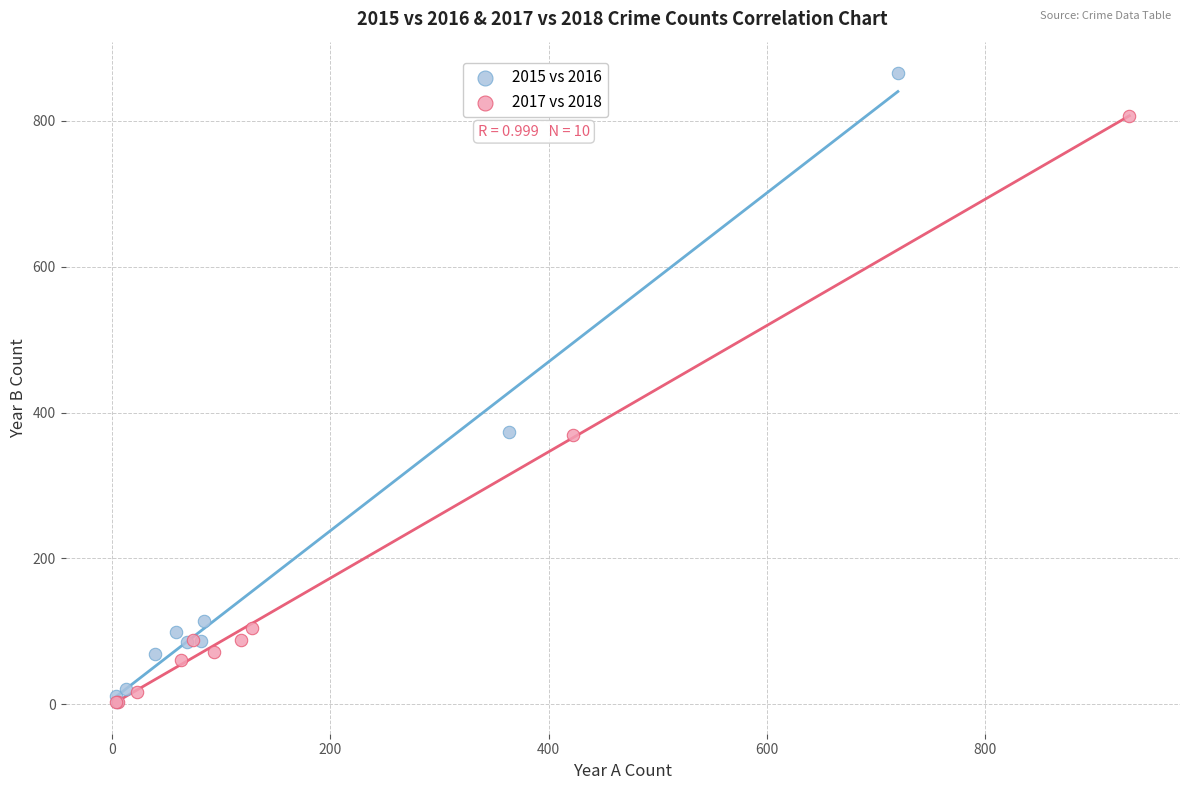

Which series has the largest Y range (max minus min)?

2015 vs 2016